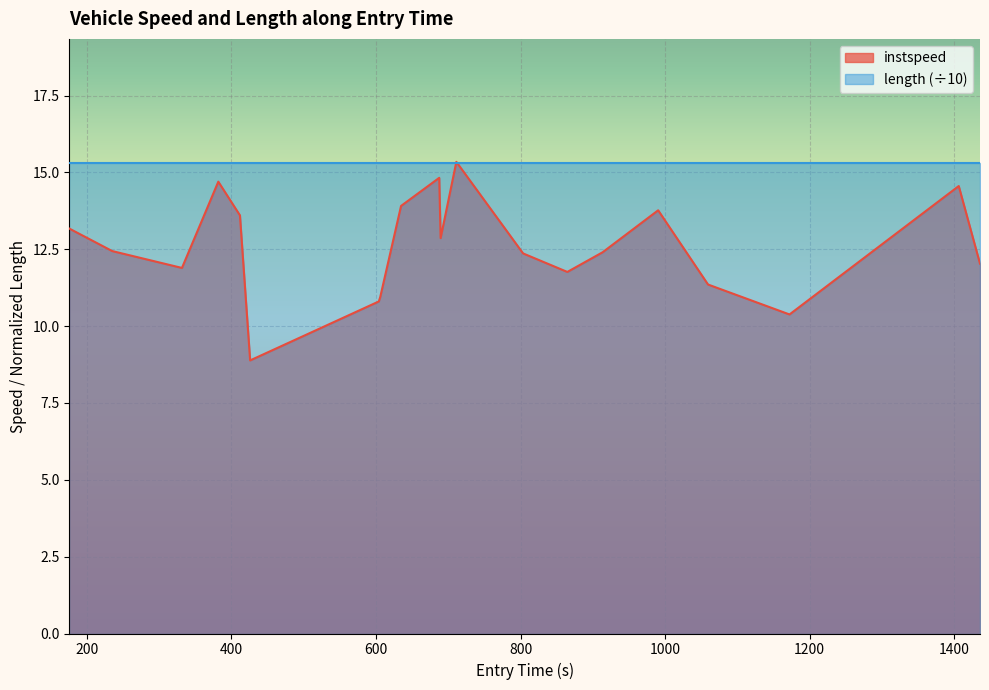

What is the maximum value for length (÷10)?

15.3